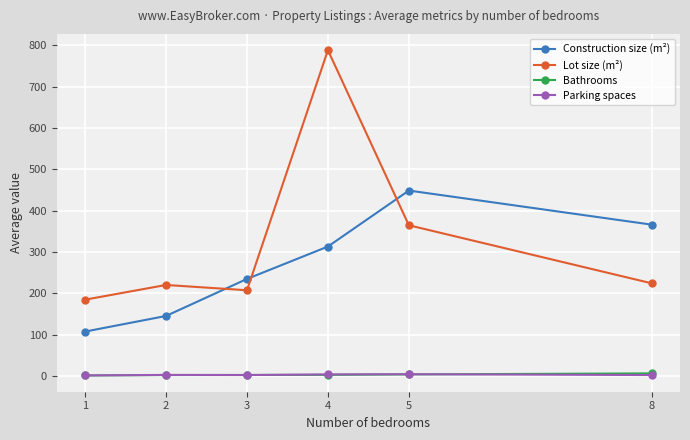

What is the difference between the Bathrooms values at 5 and 8?

2.5